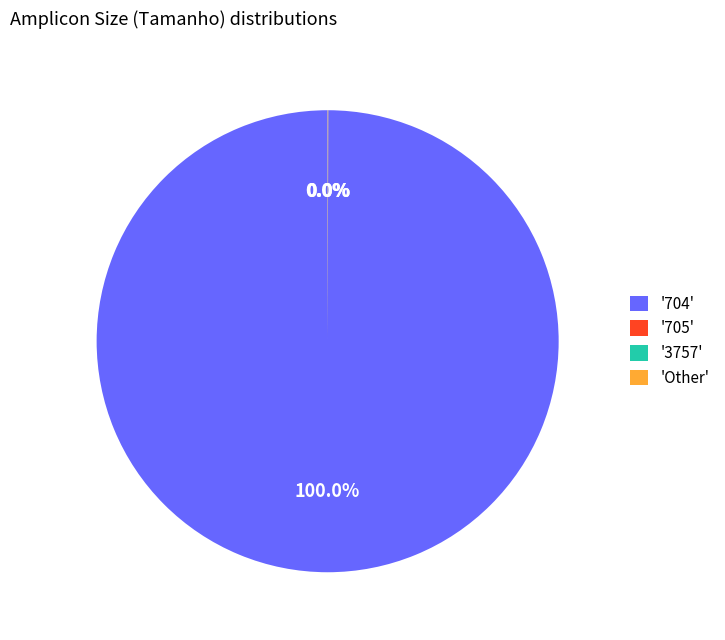

Does any single category account for the majority?

Yes